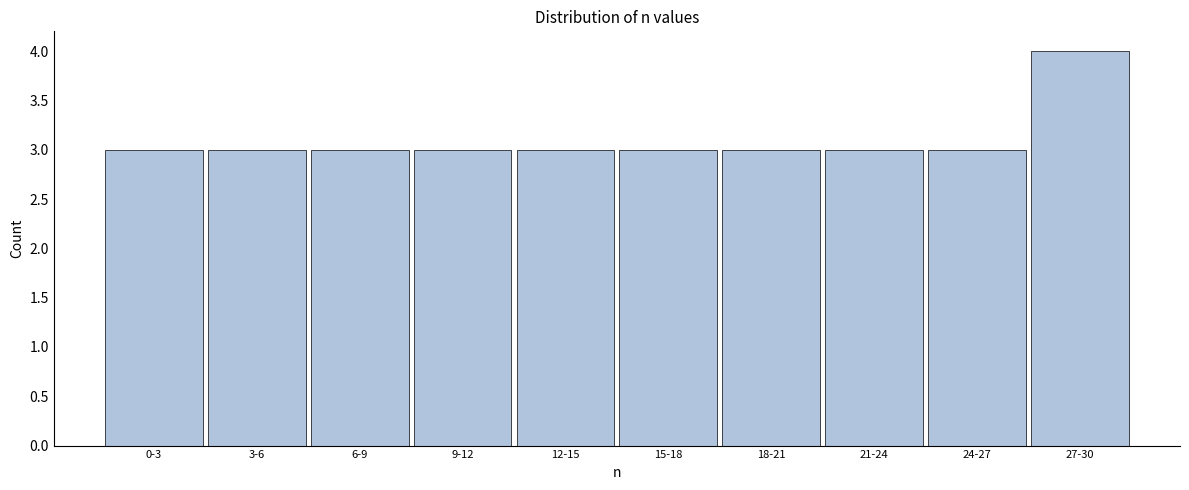

Reading left to right, transcribe all the data shown in this chart.

0-3=3	3-6=3	6-9=3	9-12=3	12-15=3	15-18=3	18-21=3	21-24=3	24-27=3	27-30=4